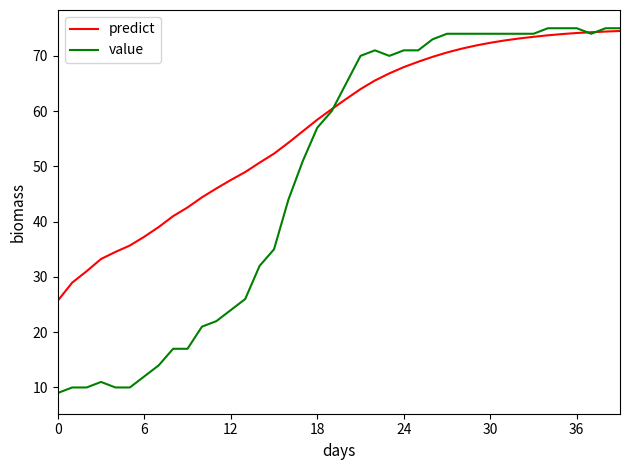

Which series has the largest total across all categories?

predict